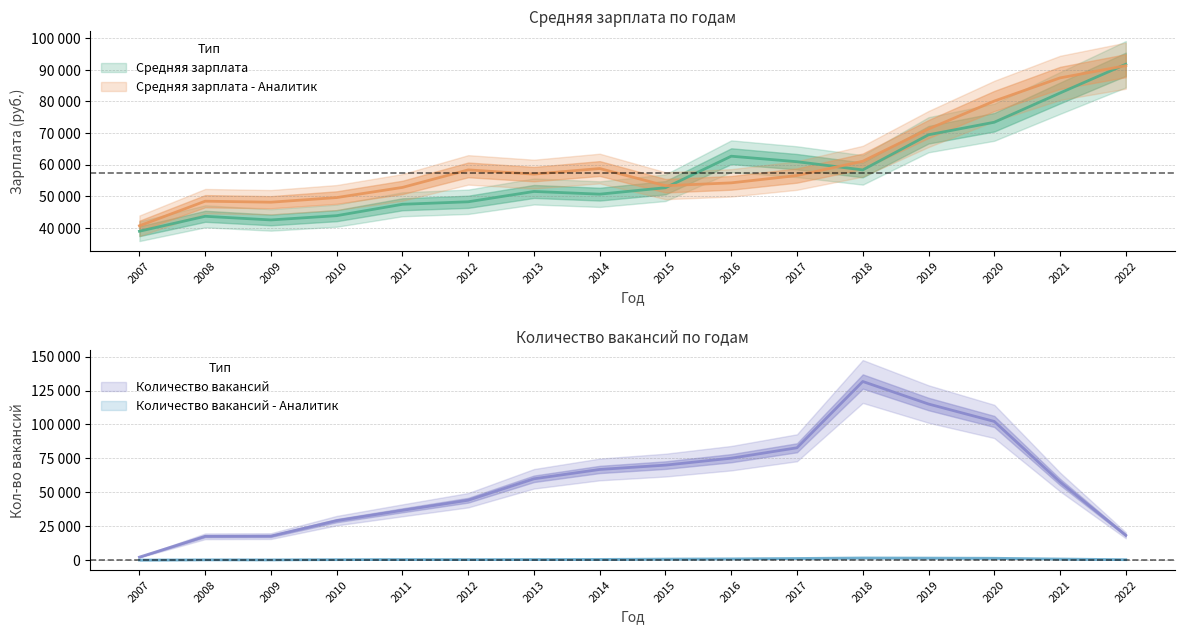

Between which two adjacent categories do Средняя зарплата - Аналитик and Средняя зарплата first intersect?

2015 and 2016